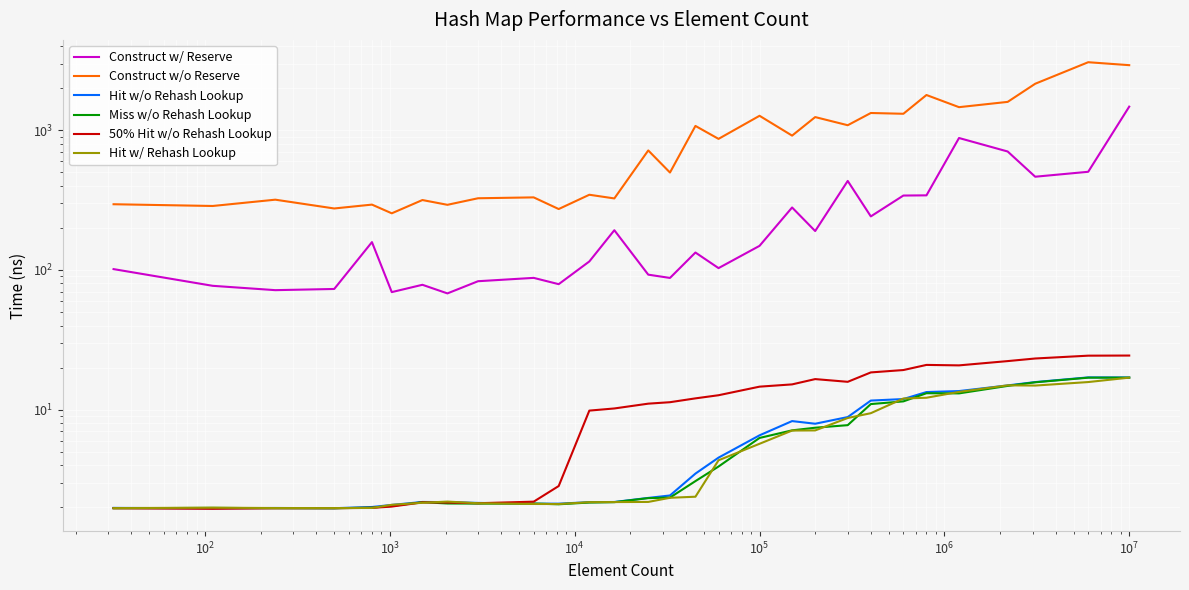

Is this an area chart (filled region under the line)?

No